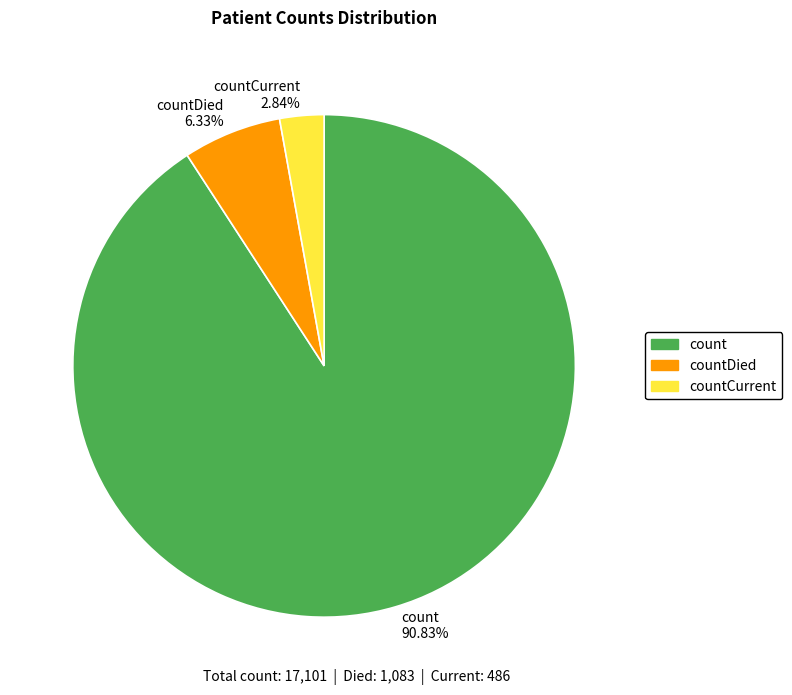

Do countDied 6.33% and count 90.83% together represent more than half of the pie?

Yes